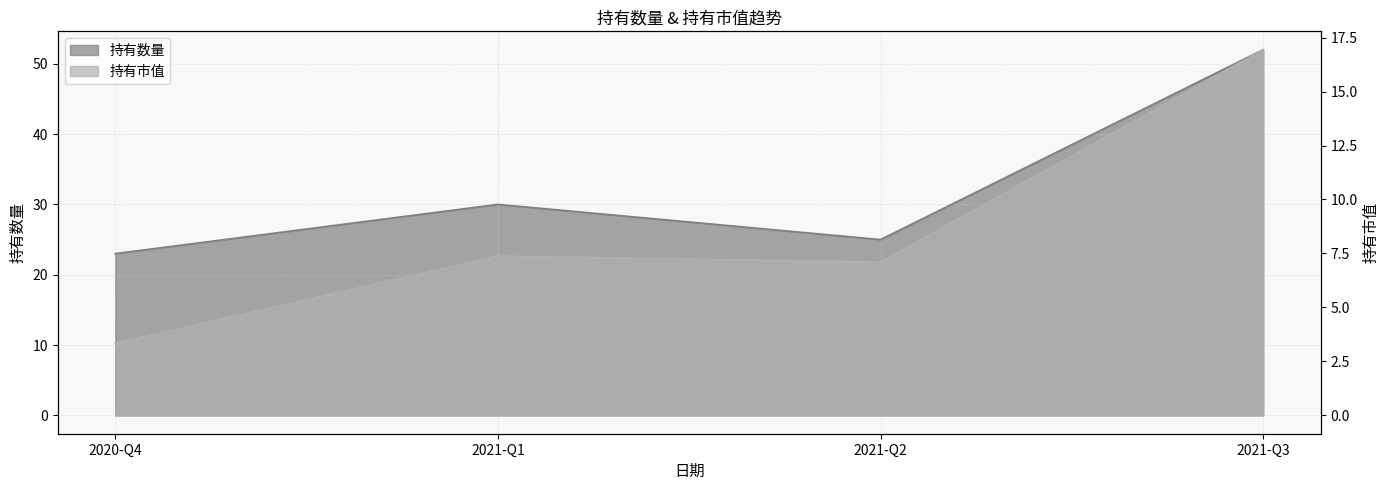

At which label does 持有数量 first exceed 30?

2021-Q3